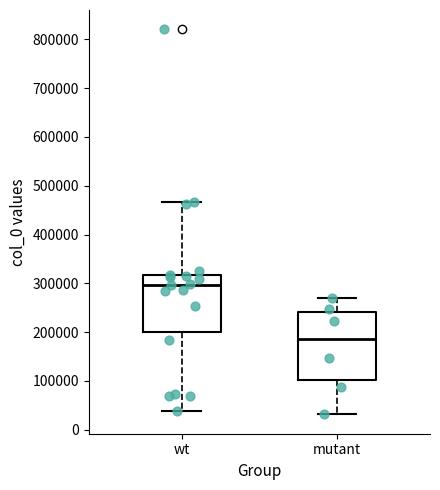

Reading left to right, transcribe this box plot: for each box, give where its median line is, the range the box spans, and where its two whiskers end, as read against the y-axis. The values are not printed on the chart, so give them approximately, as read against the axis.

wt: median 300000, box 200000 to 320000, whiskers 40000 to 470000
mutant: median 180000, box 100000 to 240000, whiskers 30000 to 270000